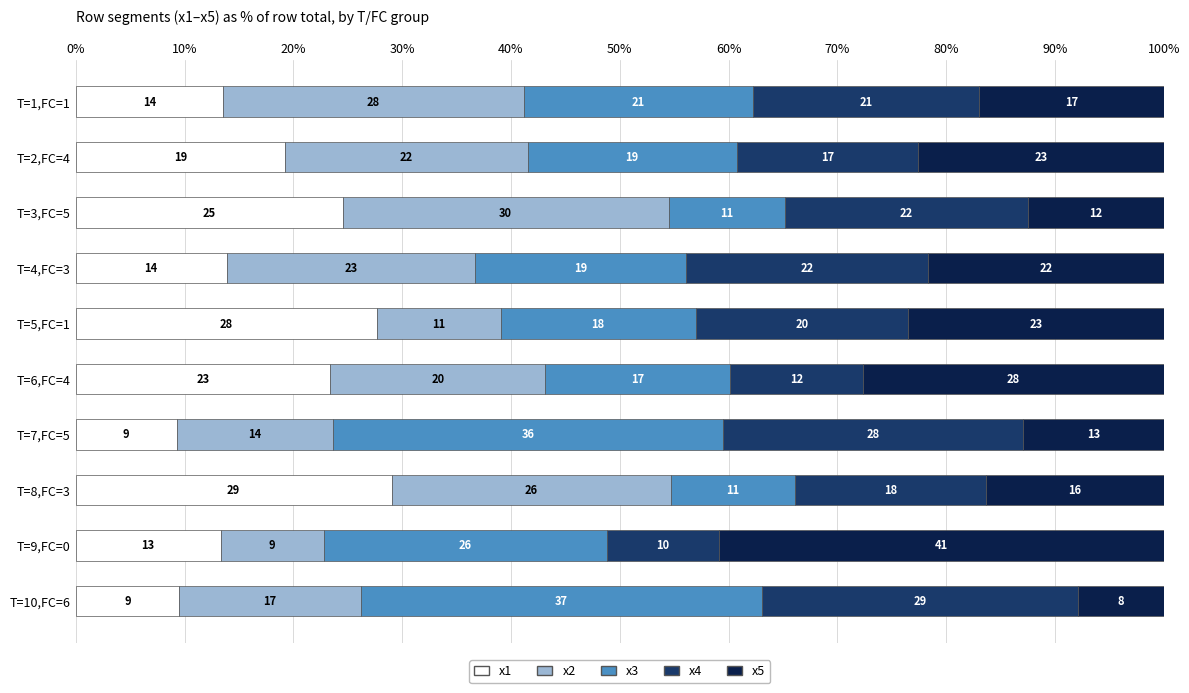

What position from the left is T=8,FC=3?

8